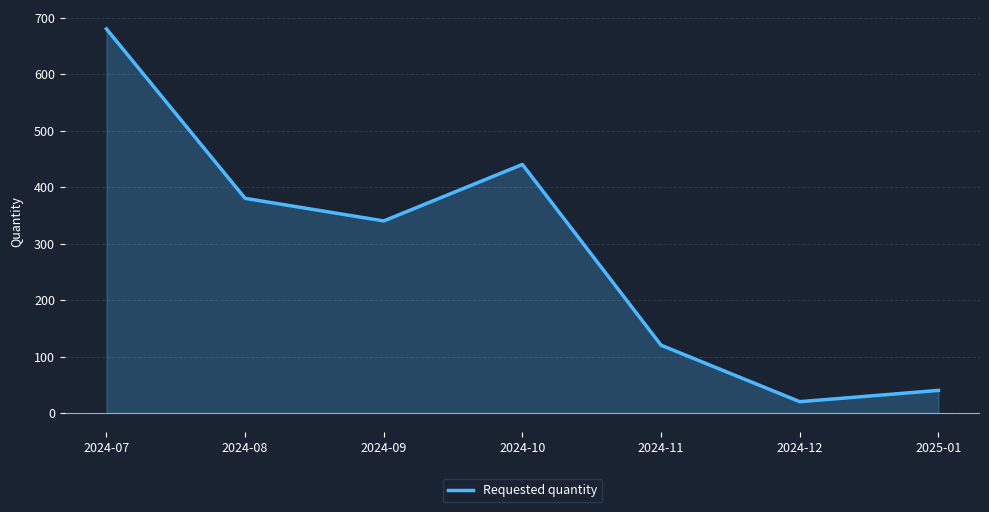

True or false: there are more than 2 points higher than both neighbors.

False